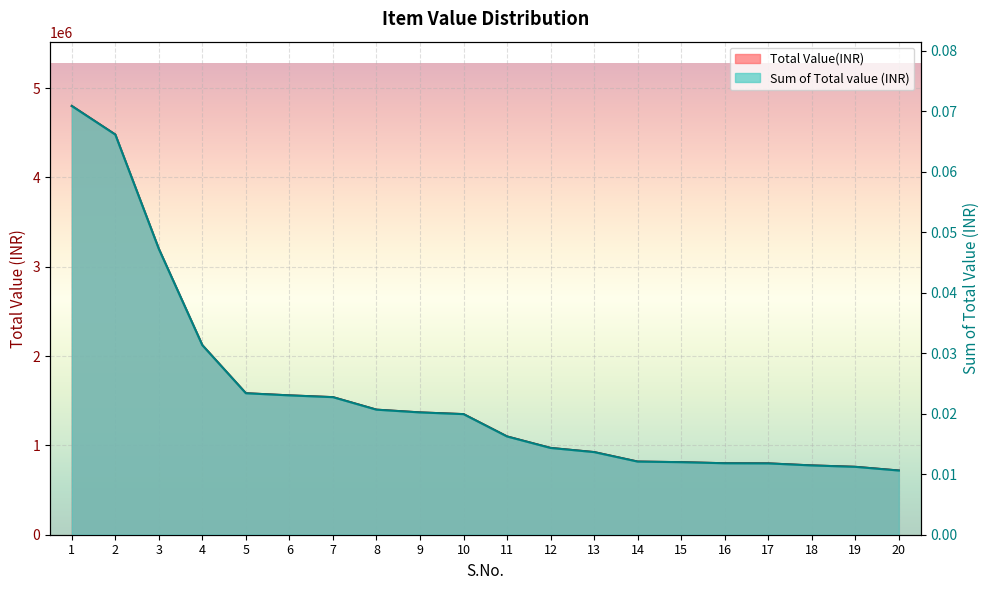

At 9, list the series in order from smallest to largest.

Sum of Total value (INR), Total Value(INR)